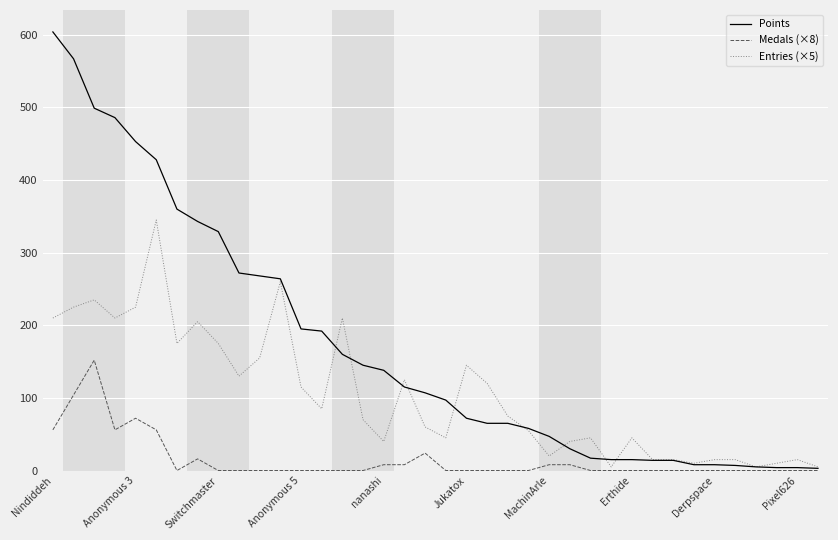

What is the difference between the maximum and second lowest values in the Entries (×5) series?

340